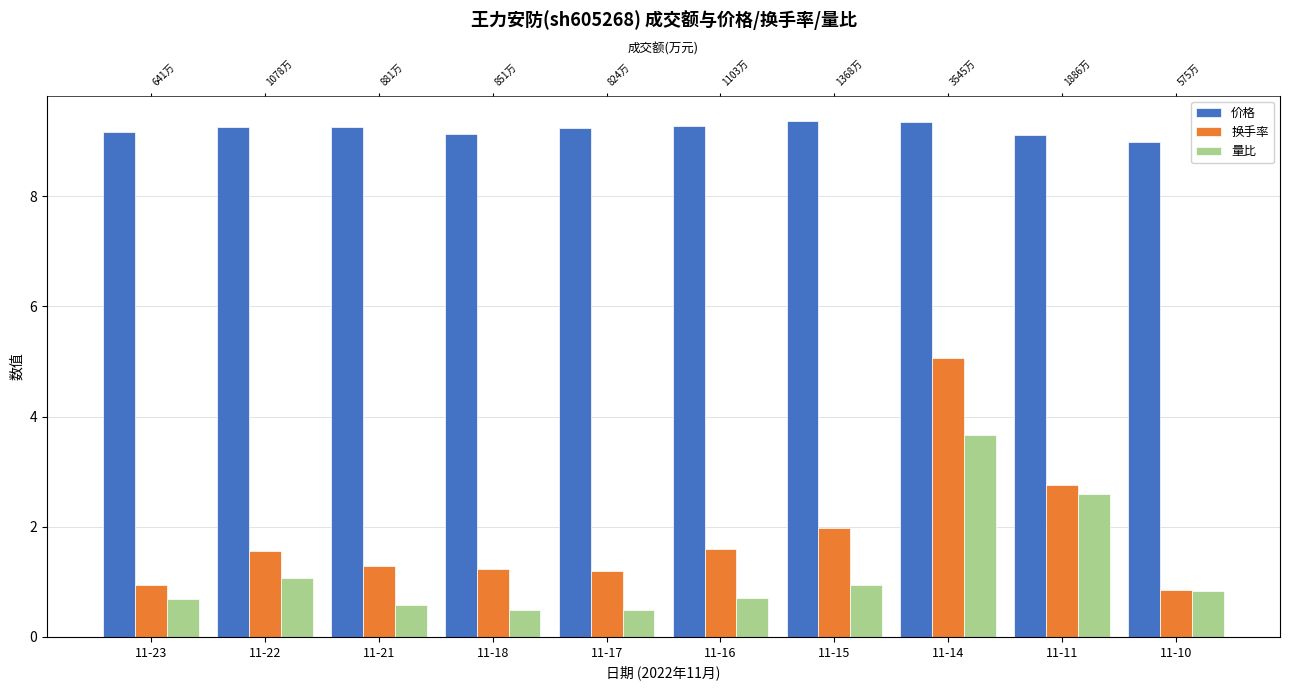

Which category has the lowest value in the 量比 series?

11-18